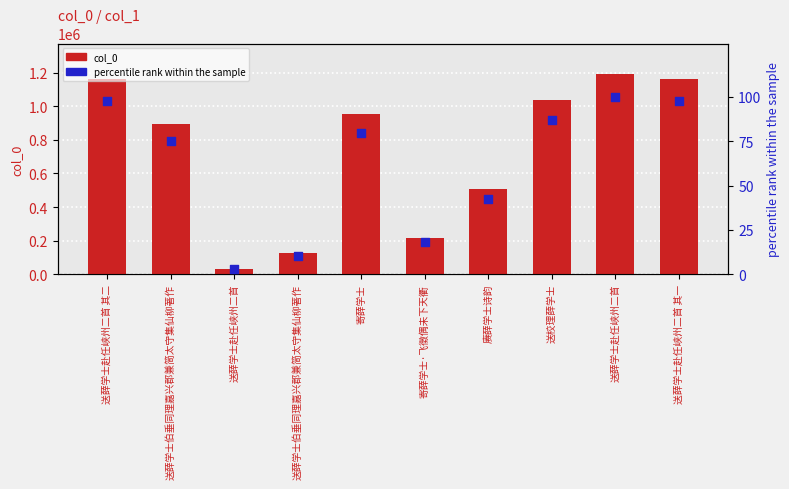

Which series contains the highest Y value?

col_0